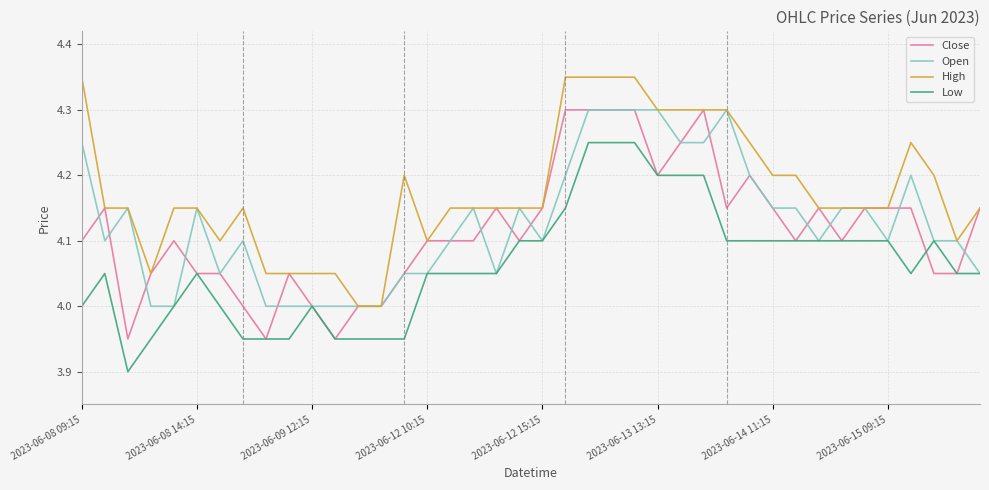

What is the smallest value displayed?

3.9